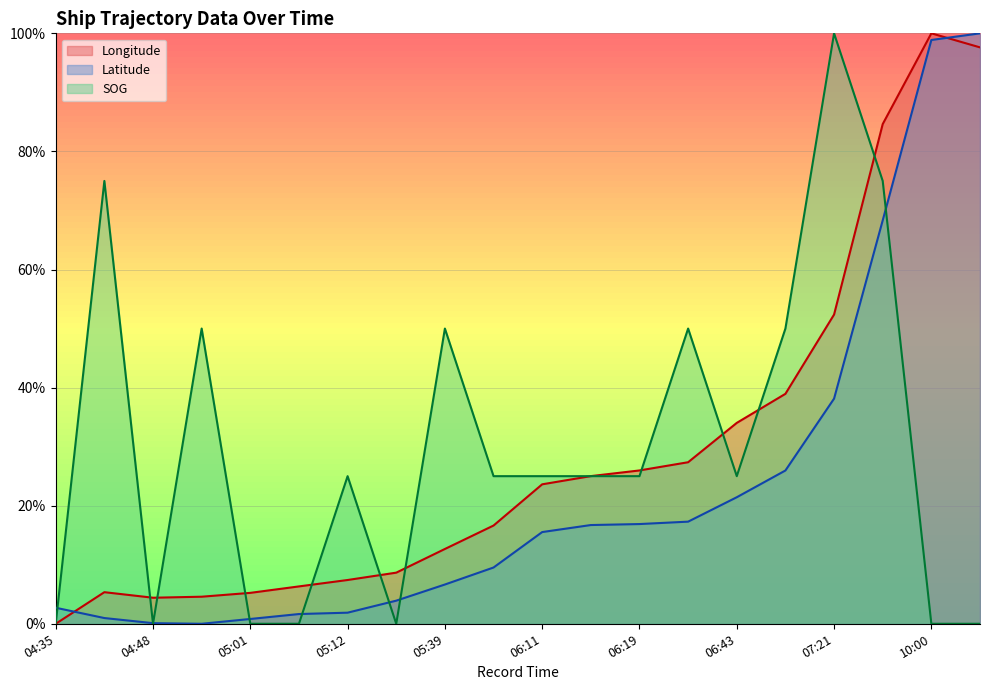

How many data points in Latitude are above 15?

10